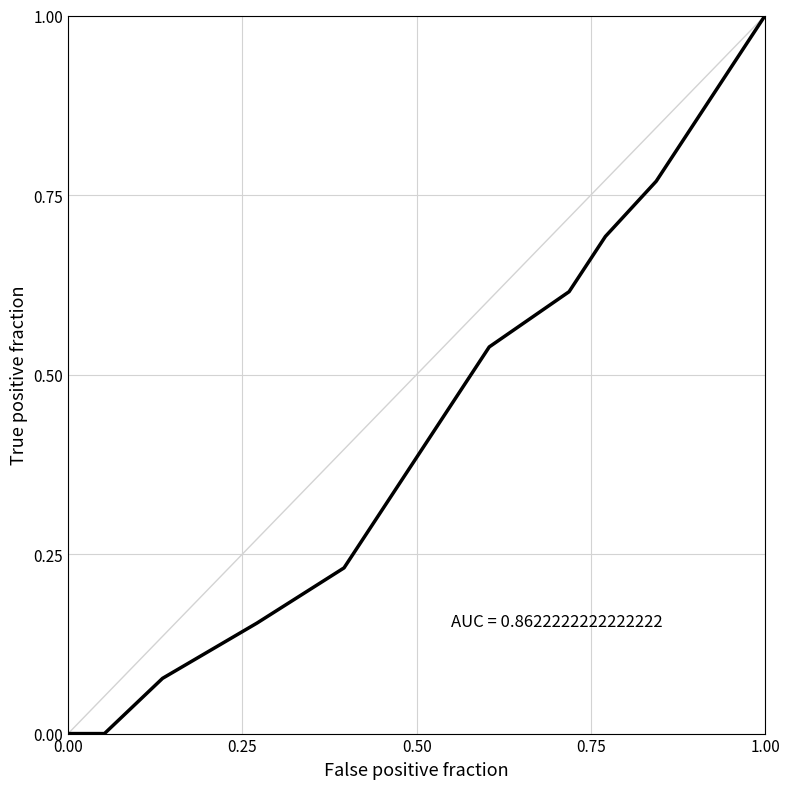

What is the maximum value shown in the chart?

1.0